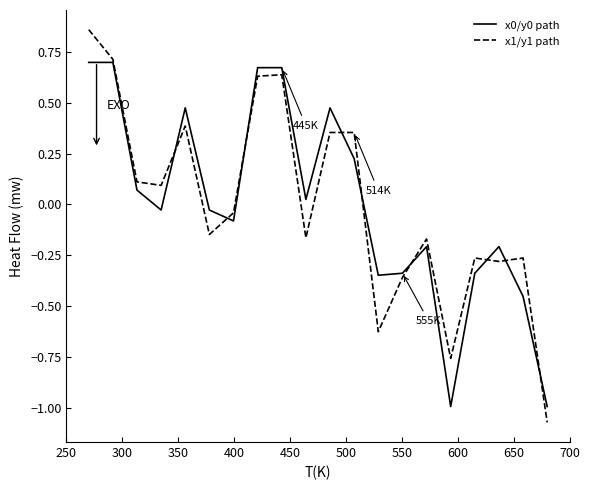

What is the minimum value for x0/y0 path?

-1.0